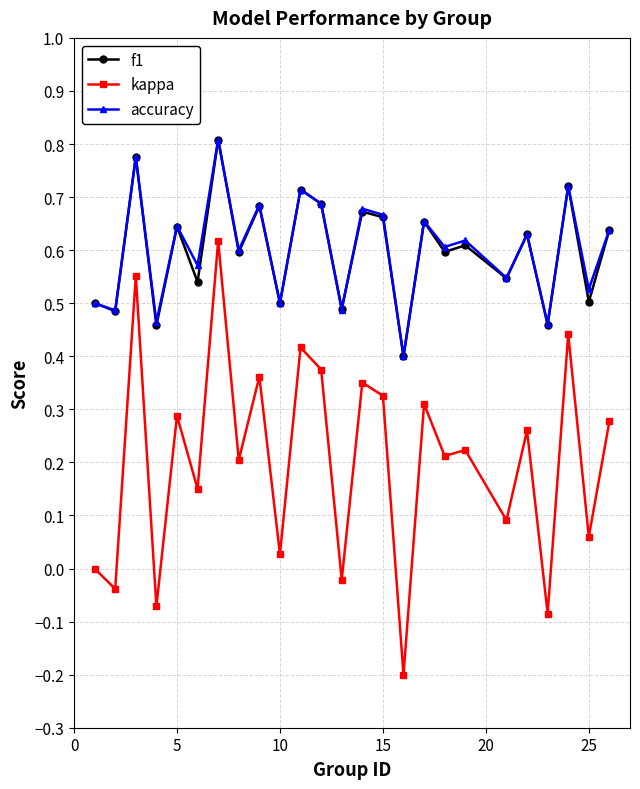

True or false: accuracy has more than 2 points higher than both neighbors.

True